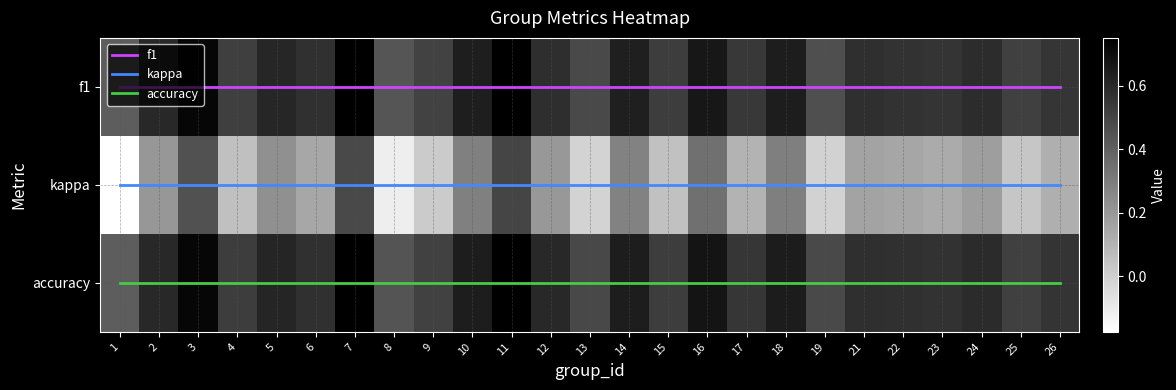

The kappa series shows 0.3 at 25. True or false?

False